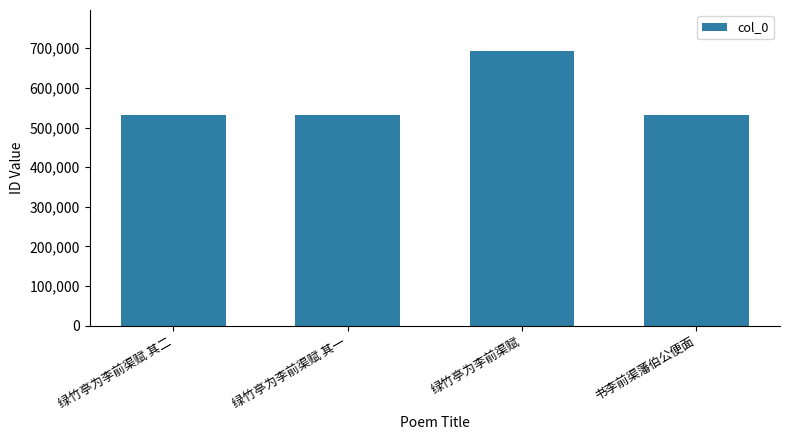

What is the label of the 3rd bar from the right?

绿竹亭为李前渠赋 其一